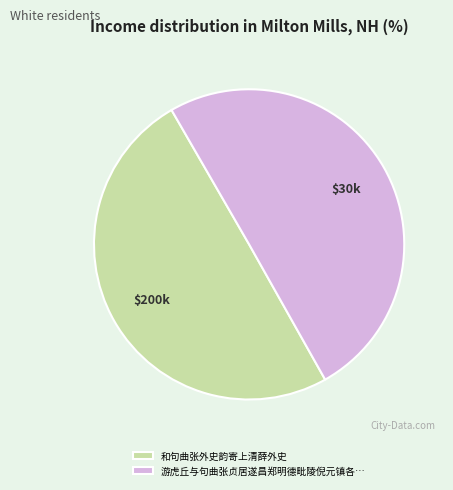

Approximately how many times larger is the value at 和句曲张外史韵寄上清薛外史 compared to 游虎丘与句曲张贞居遂昌郑明德毗陵倪元镇各…?

1.0